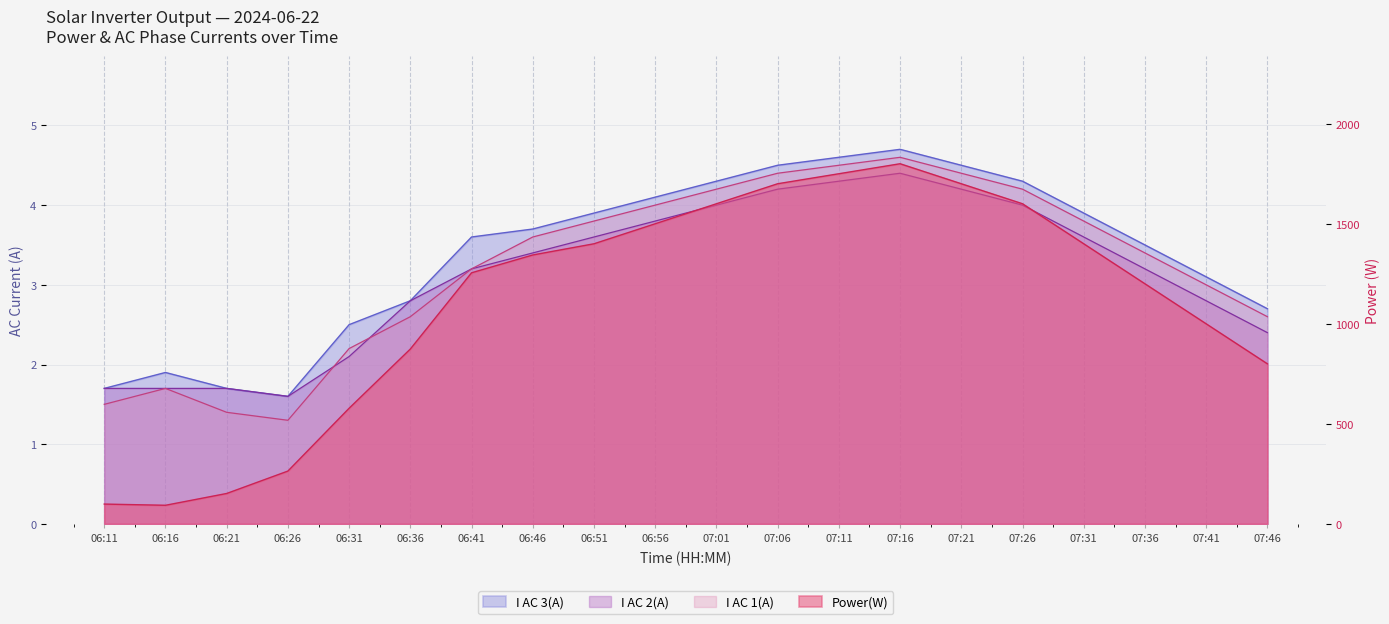

Does the chart display data point markers on the line(s)?

No